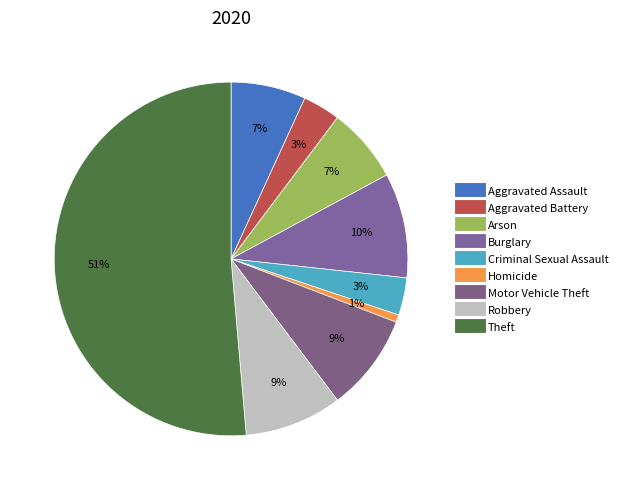

Does Theft represent more than half of the total?

Yes